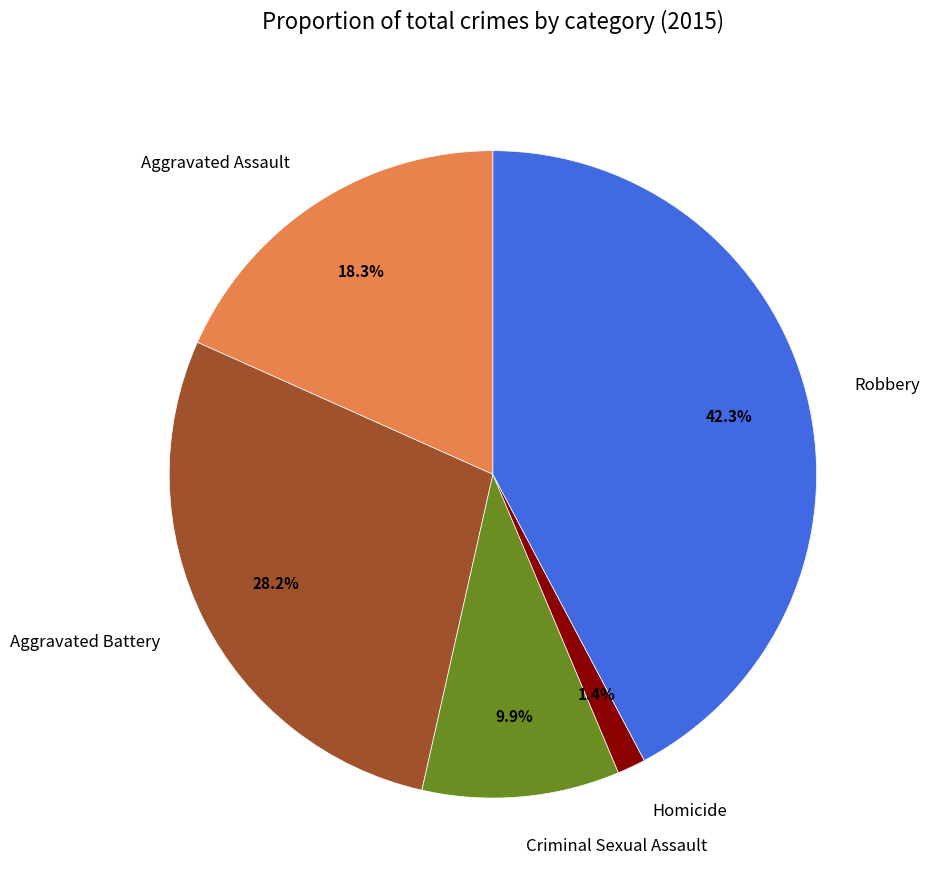

Is there any slice that represents more than half of the pie?

No